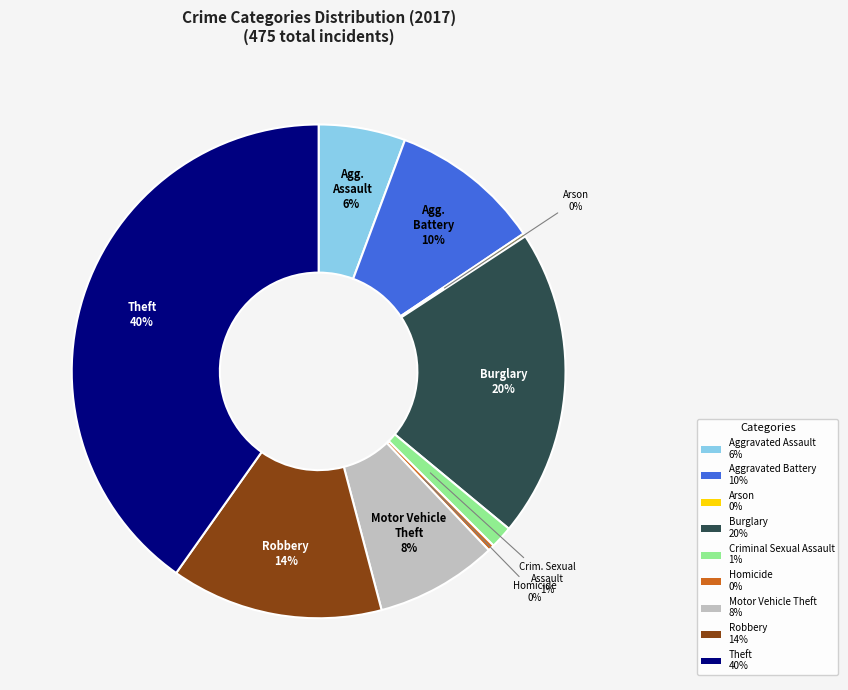

Is the sum of Motor Vehicle Theft 8% and Burglary 20% greater than half?

No